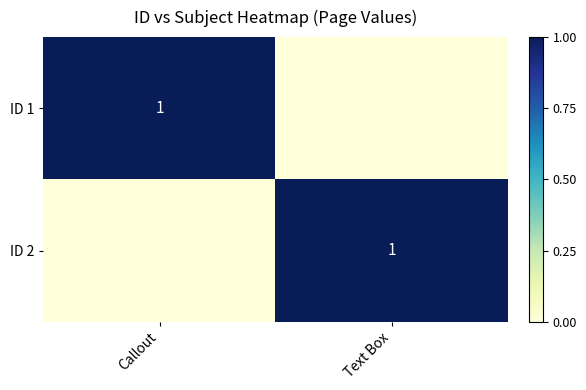

What is the spread (max minus min) of values at Text Box?

1